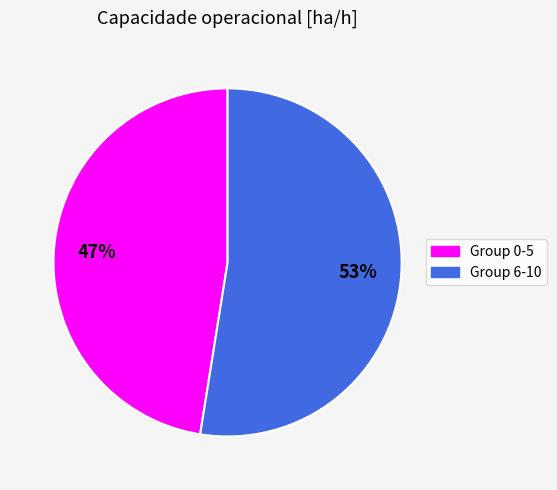

How many slices are in this pie chart?

2